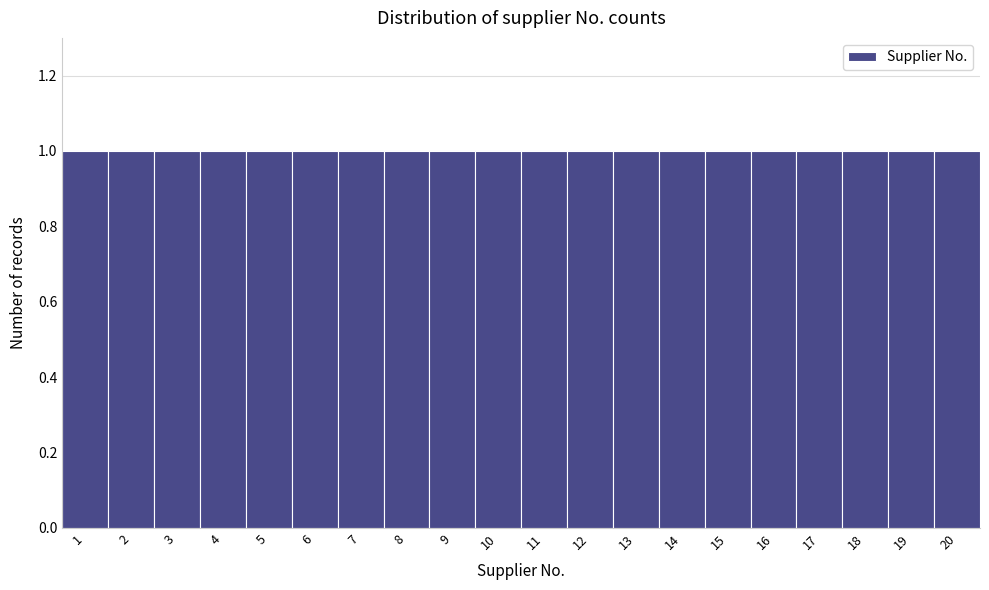

Reading left to right, transcribe this chart: for each bar, give the range it covers on the x-axis and its height. The values are not printed on the chart, so give them approximately, as read against the axis.

0.5 to 1.5: 1
1.5 to 2.5: 1
2.5 to 3.5: 1
3.5 to 4.5: 1
4.5 to 5.5: 1
5.5 to 6.5: 1
6.5 to 7.5: 1
7.5 to 8.5: 1
8.5 to 9.5: 1
9.5 to 10.5: 1
10.5 to 11.5: 1
11.5 to 12.5: 1
12.5 to 13.5: 1
13.5 to 14.5: 1
14.5 to 15.5: 1
15.5 to 16.5: 1
16.5 to 17.5: 1
17.5 to 18.5: 1
18.5 to 19.5: 1
19.5 to 20.5: 1